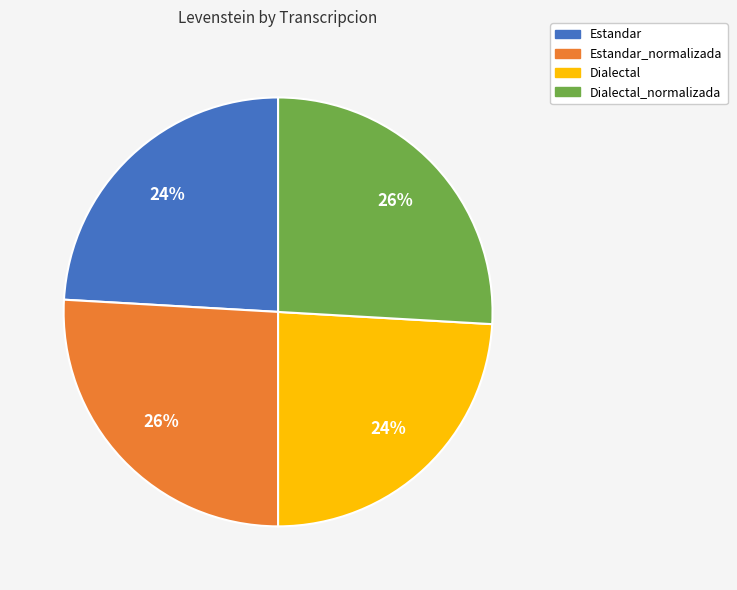

How many slices are in this pie chart?

4